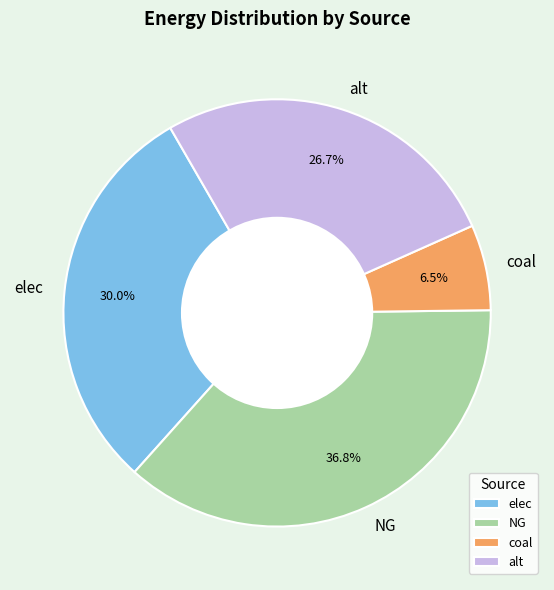

To the nearest percent, what is the difference between the coal and elec slice percentages?

24%